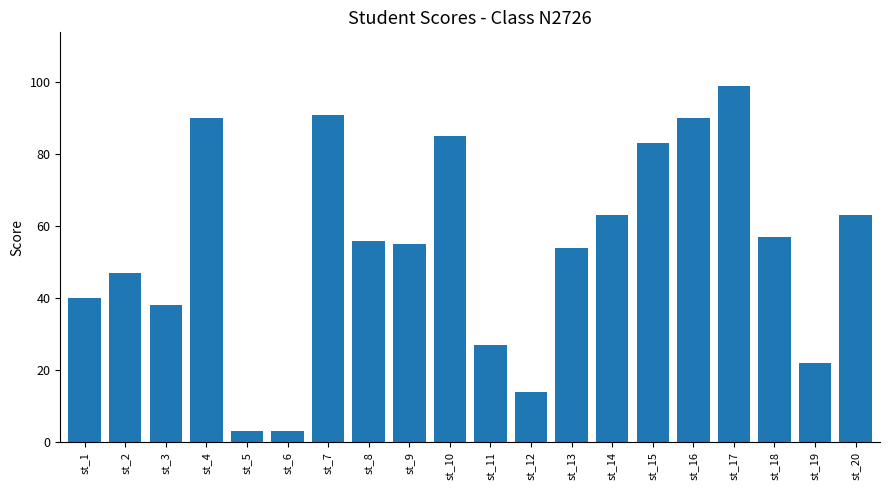

What is the value of the 15th bar from the left?

83